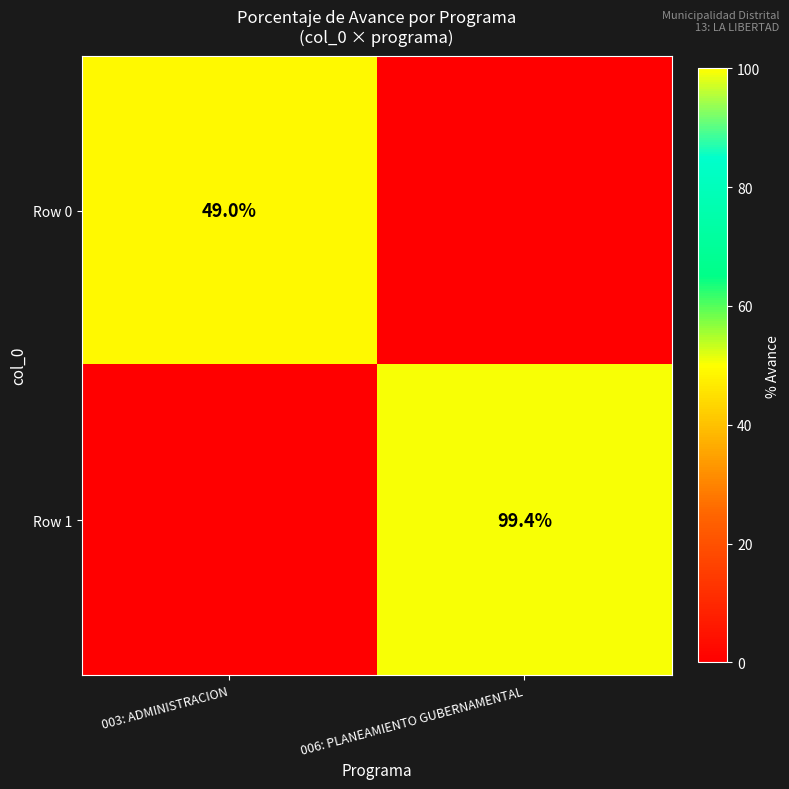

Is it true that Row 1 equals 147.7 at 006: PLANEAMIENTO GUBERNAMENTAL?

False